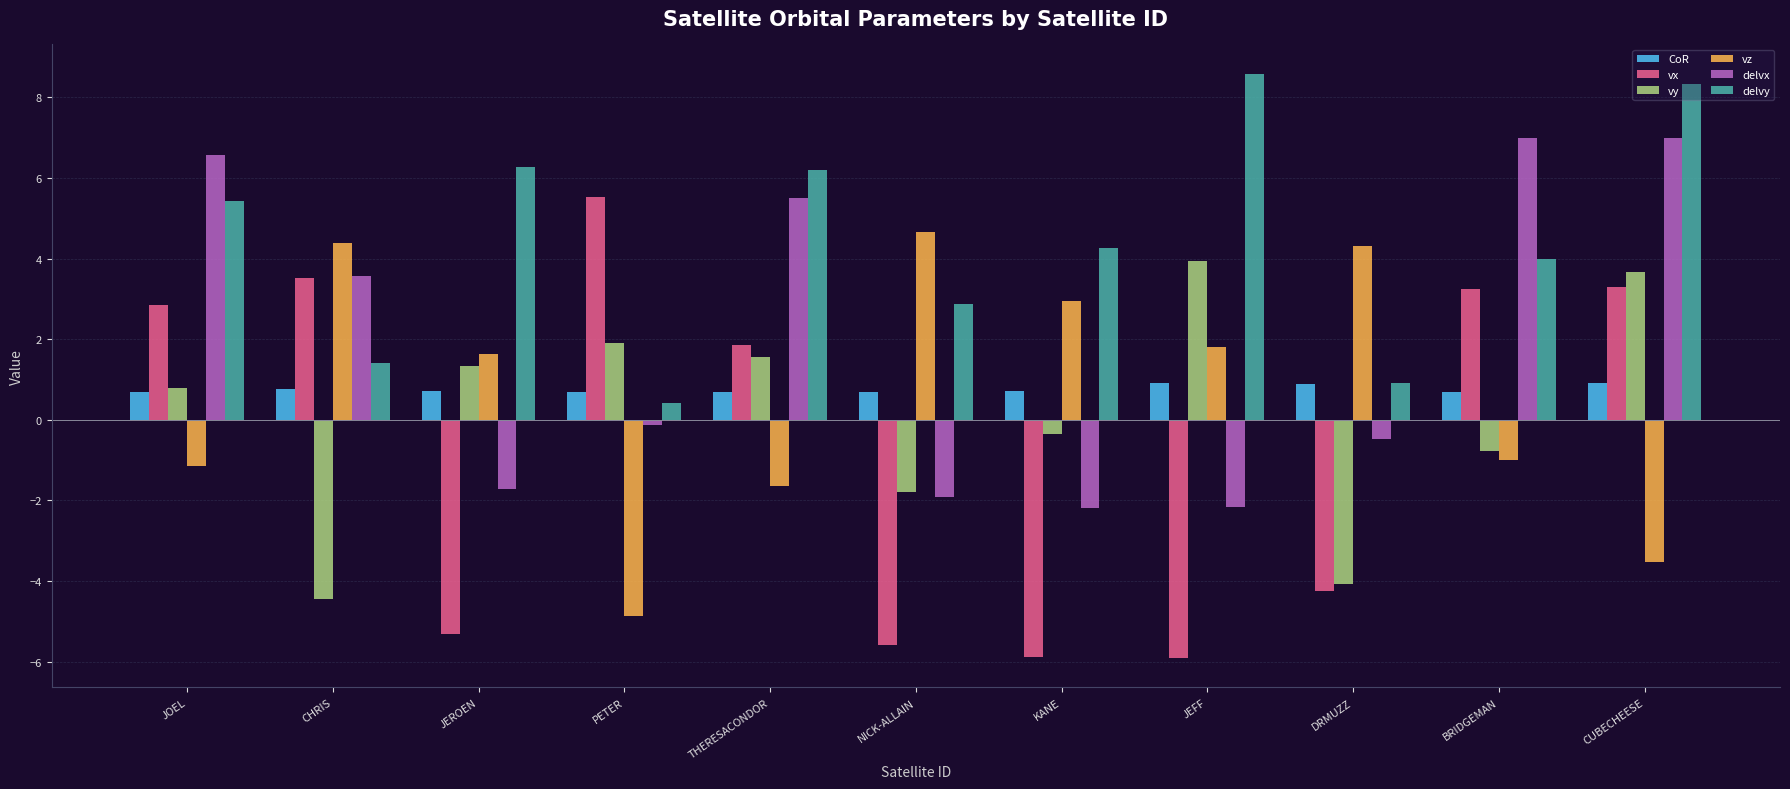

What is the average value of the delvy series?

4.4